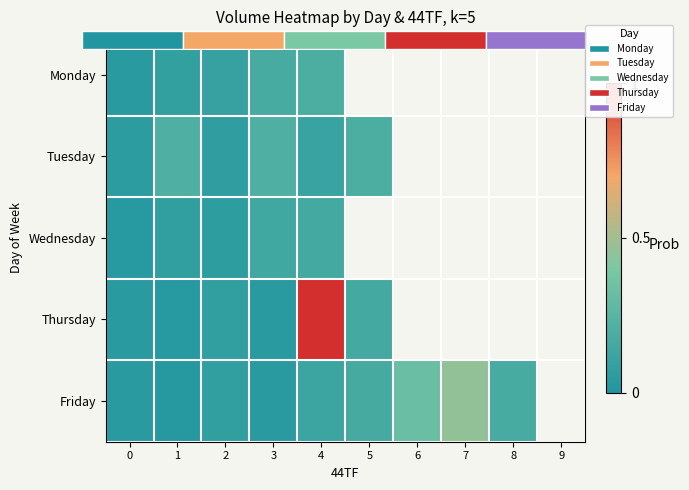

Rank the series by their maximum value, from lowest to highest.

Wednesday, Monday, Tuesday, Friday, Thursday